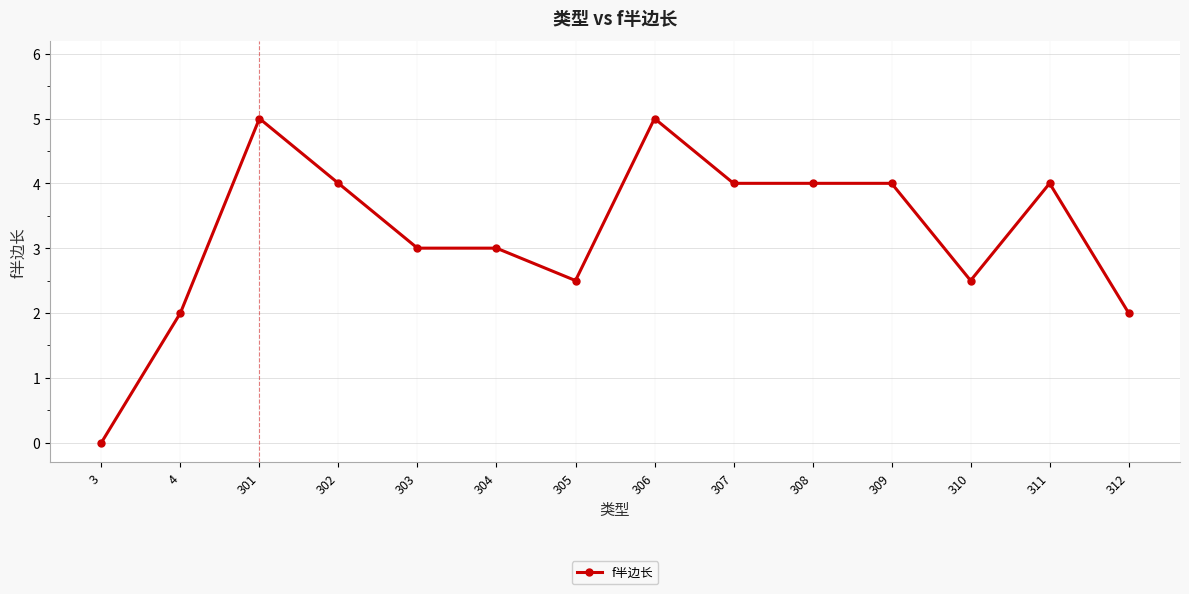

At which category does the chart reach its minimum across all series?

3